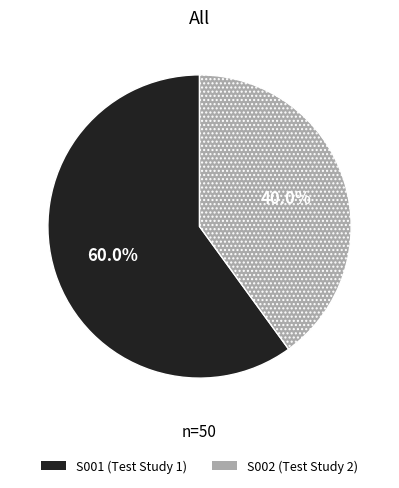

Is the sum of S002 and S001 greater than half?

Yes